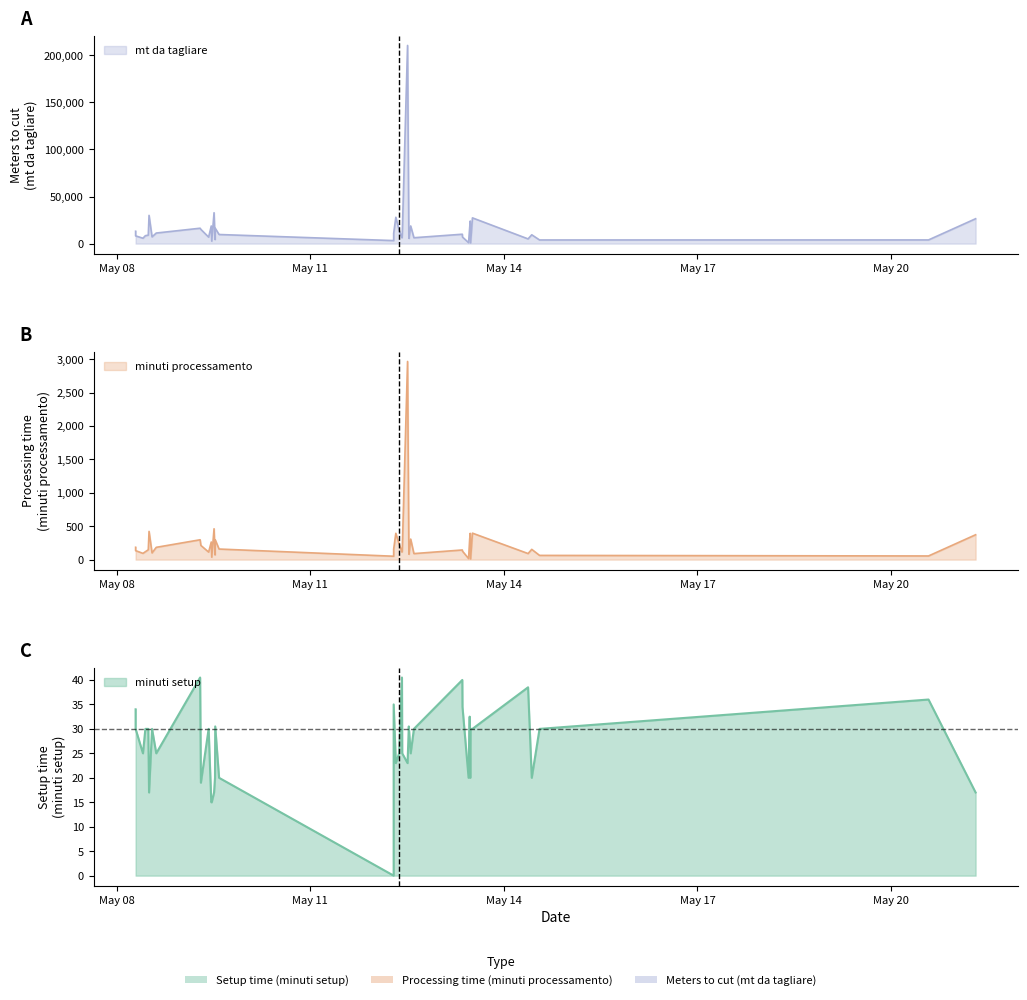

How many lines are shown in the chart?

3